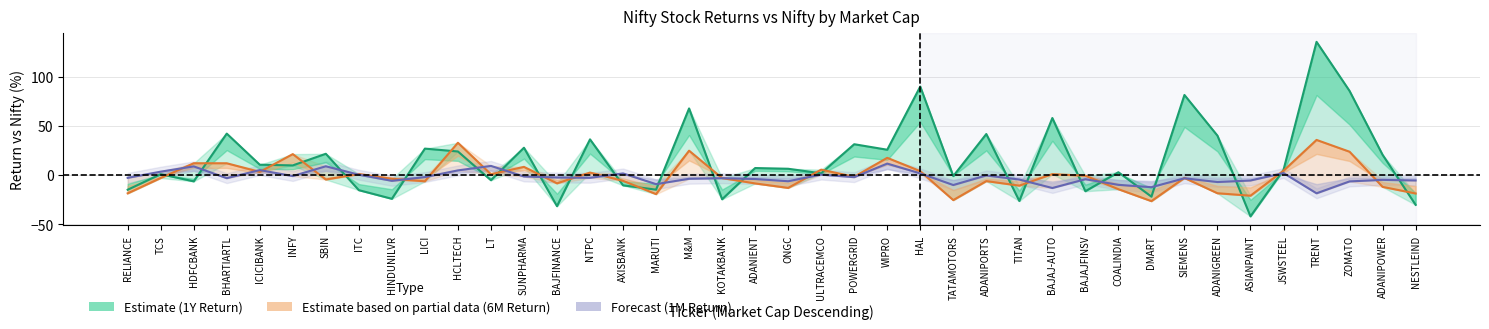

What is the difference between the maximum and second lowest values in the 6M Return vs Nifty series?

61.3